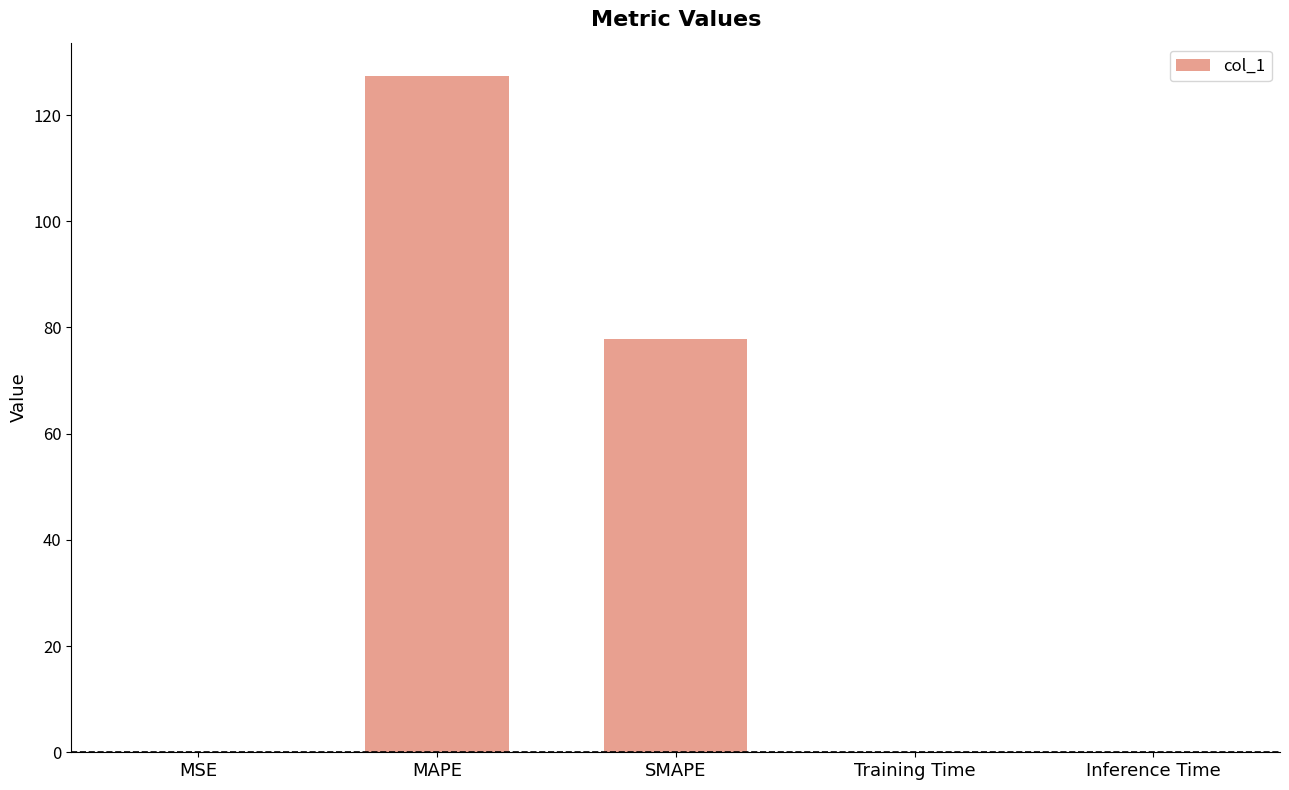

Which category has the highest value across all series?

MAPE